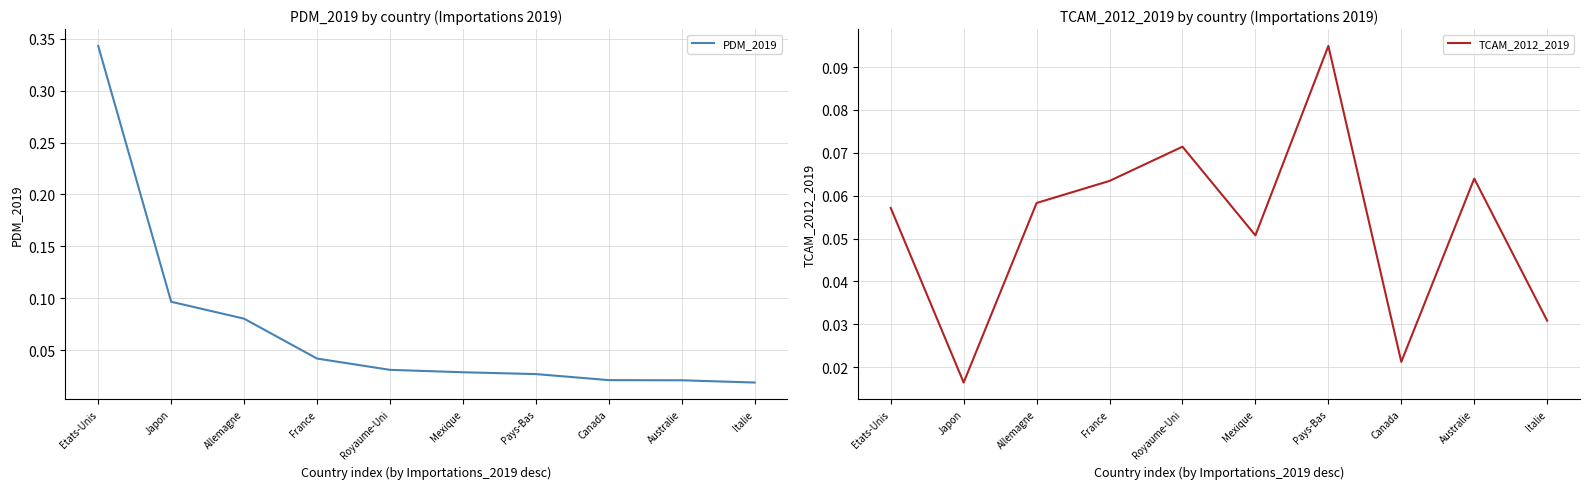

Which series has the widest spread of values?

PDM_2019